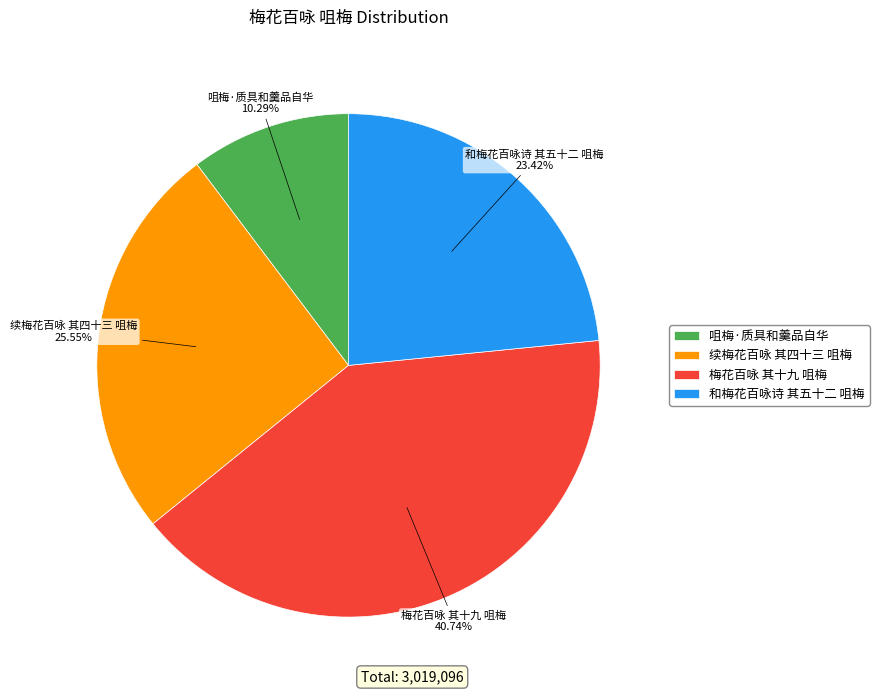

What percentage do 续梅花百咏 其四十三 咀梅 and 和梅花百咏诗 其五十二 咀梅 together represent?

49.0%